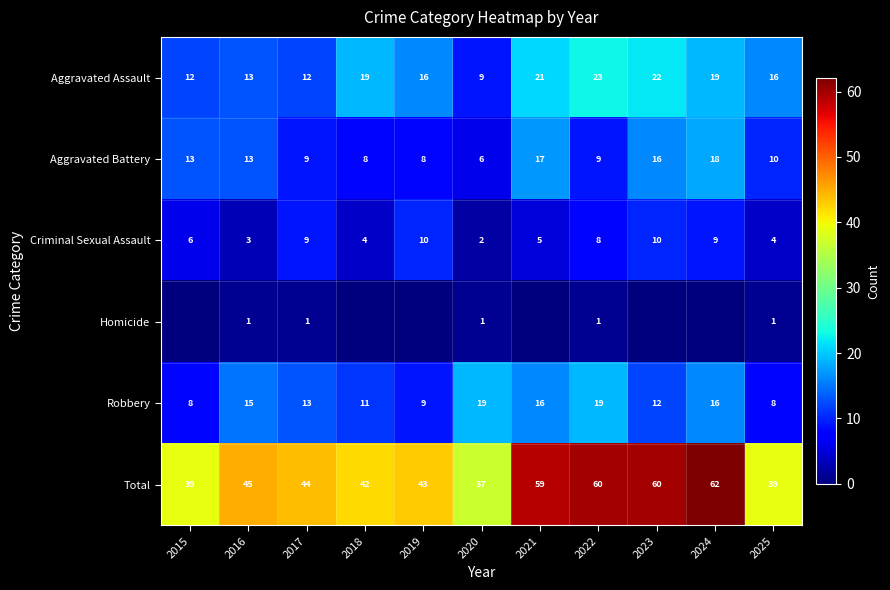

What is the sum of the Robbery values at 2022 and 2024?

35